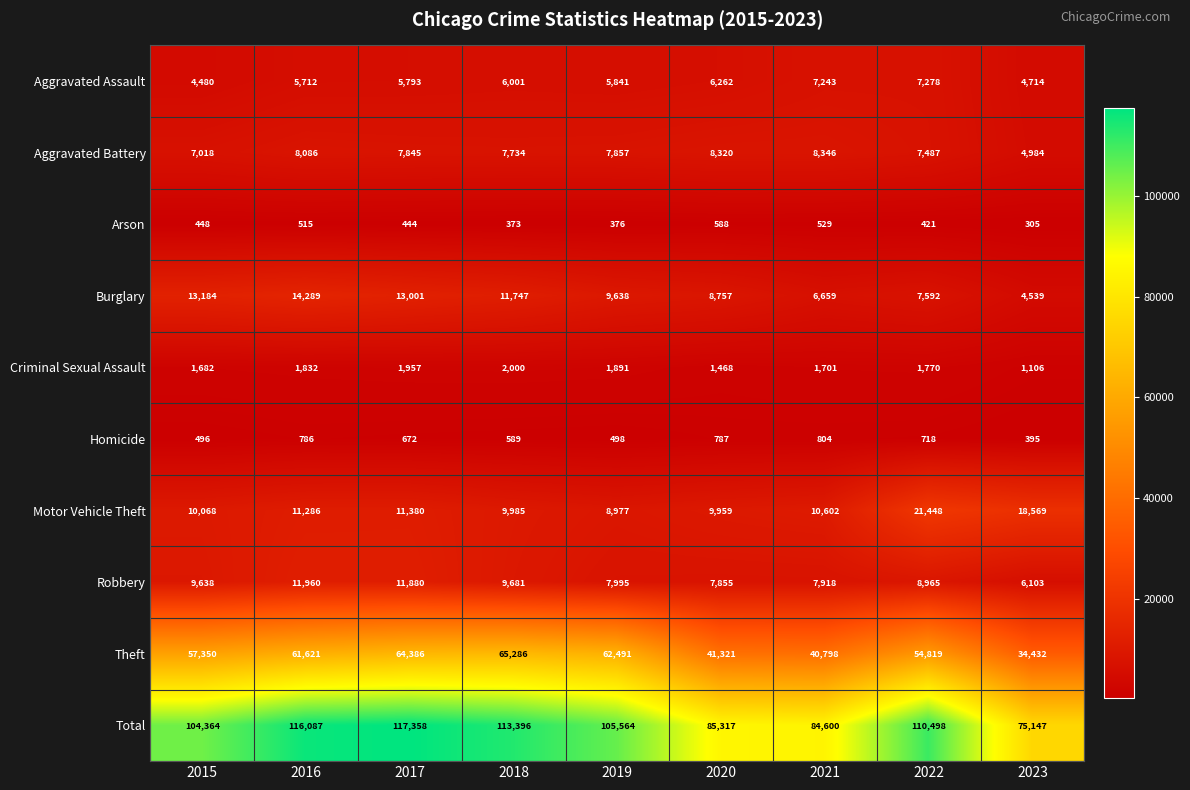

How many data points in Arson are less than 444?

4